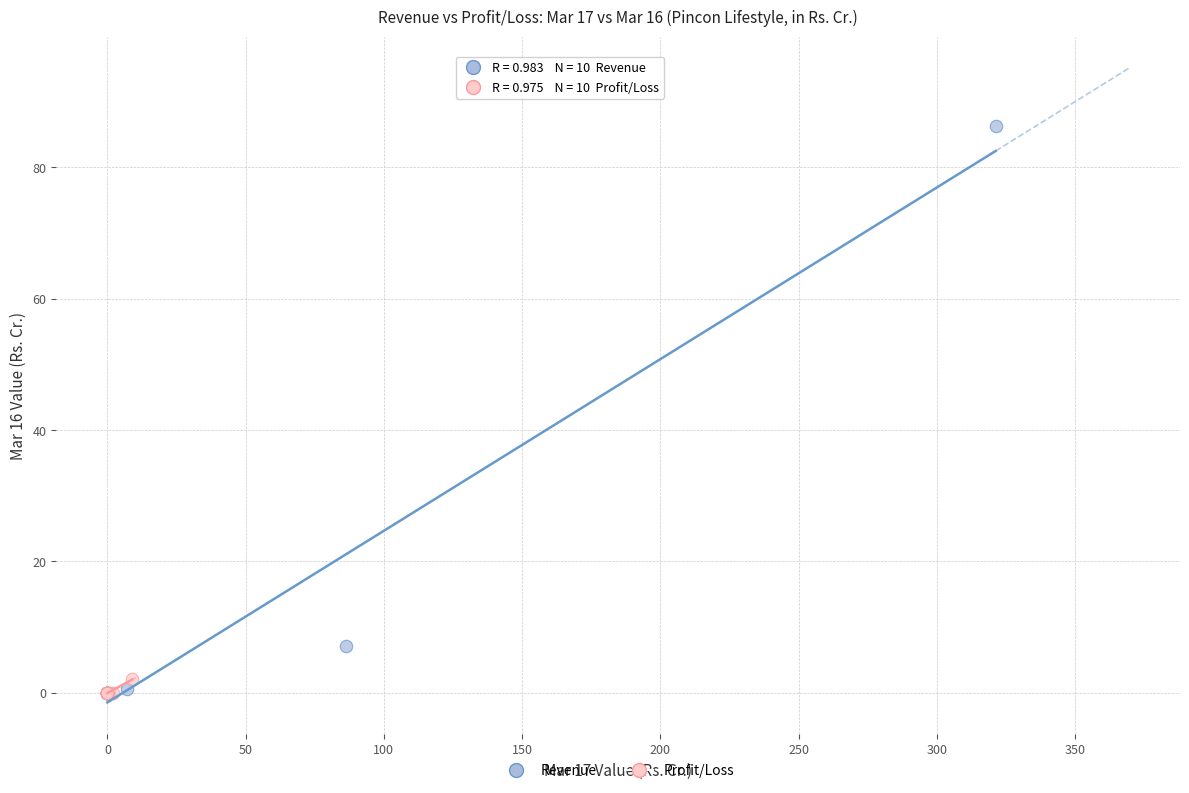

Which series contains the highest Y value?

Revenue